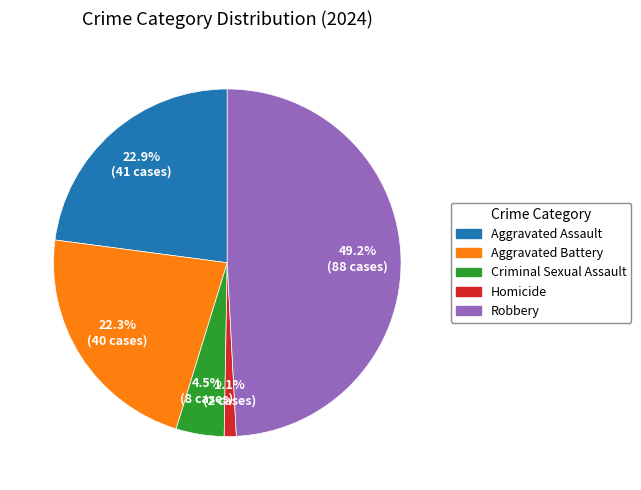

Approximately how many times larger is the value at Aggravated Assault compared to Robbery?

0.5